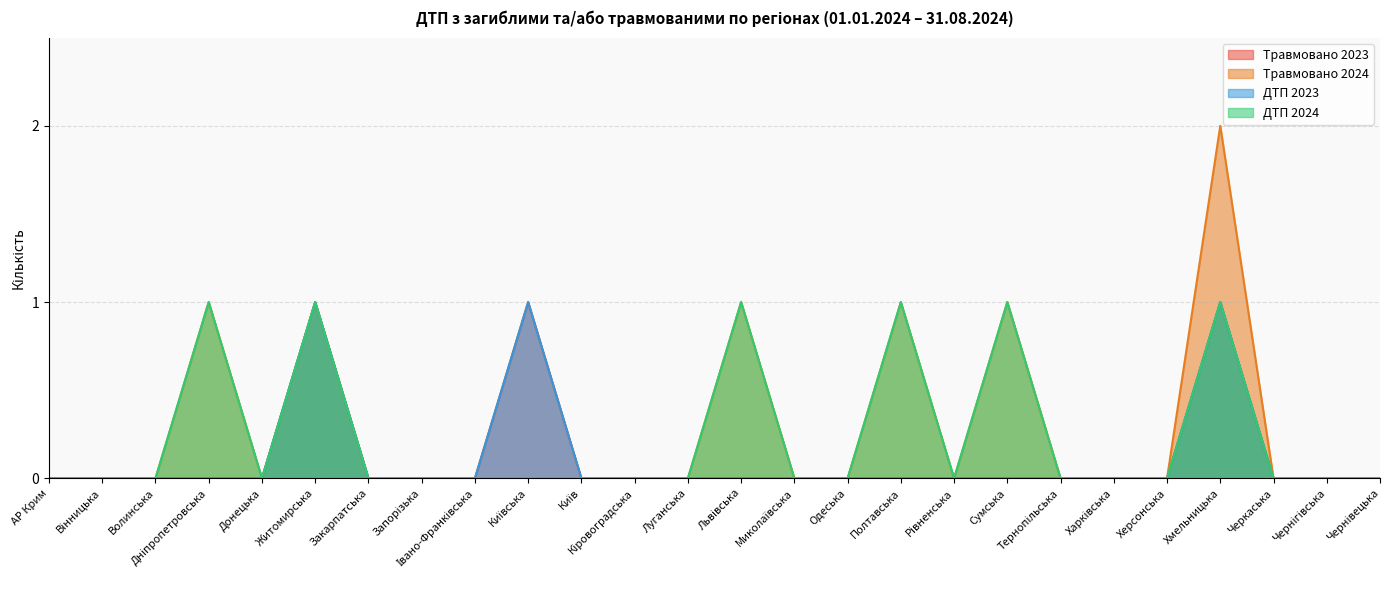

True or false: ДТП 2024 and Травмовано 2023 cross at least once.

False